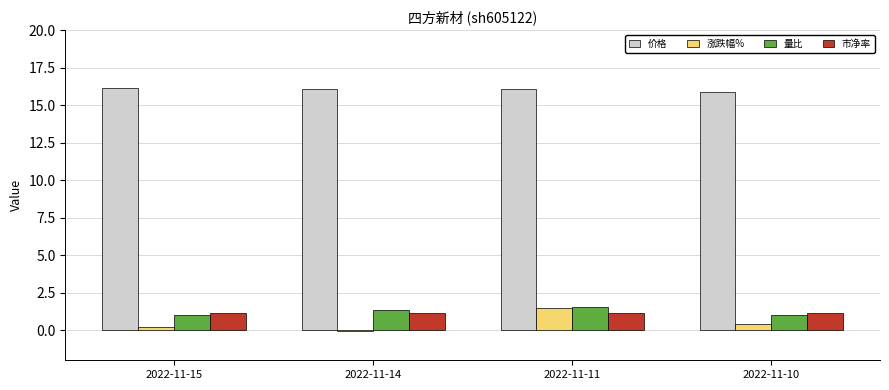

How many groups of bars are there?

4